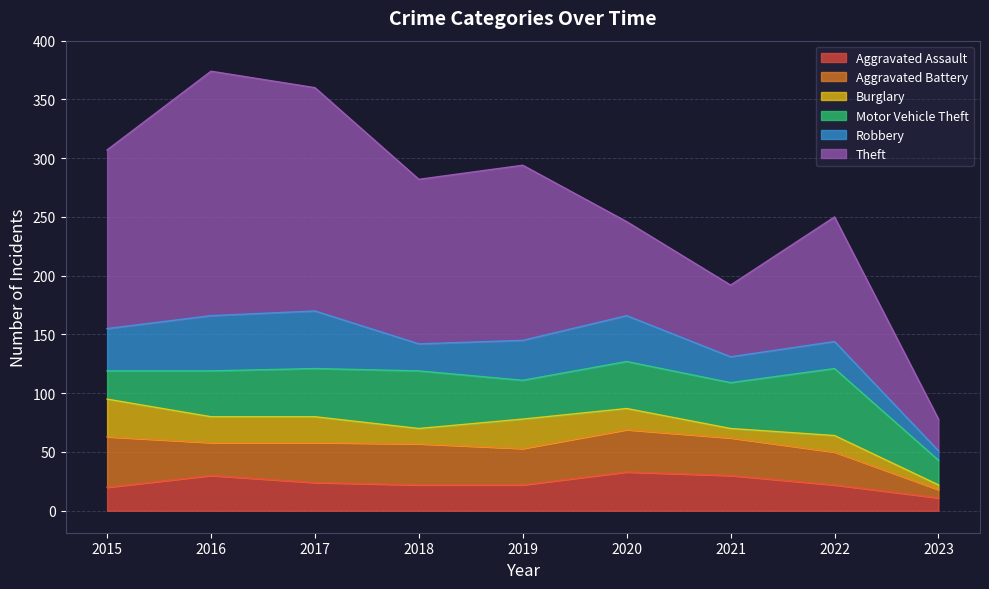

Count the number of data series in this chart.

6